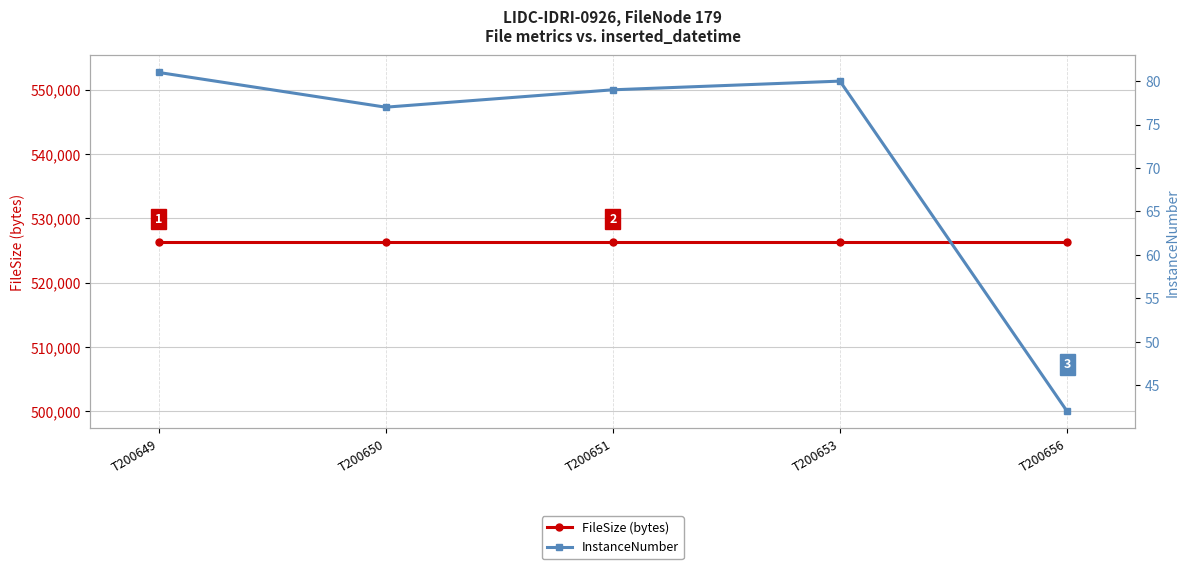

Which category has the lowest value across all series?

T200656